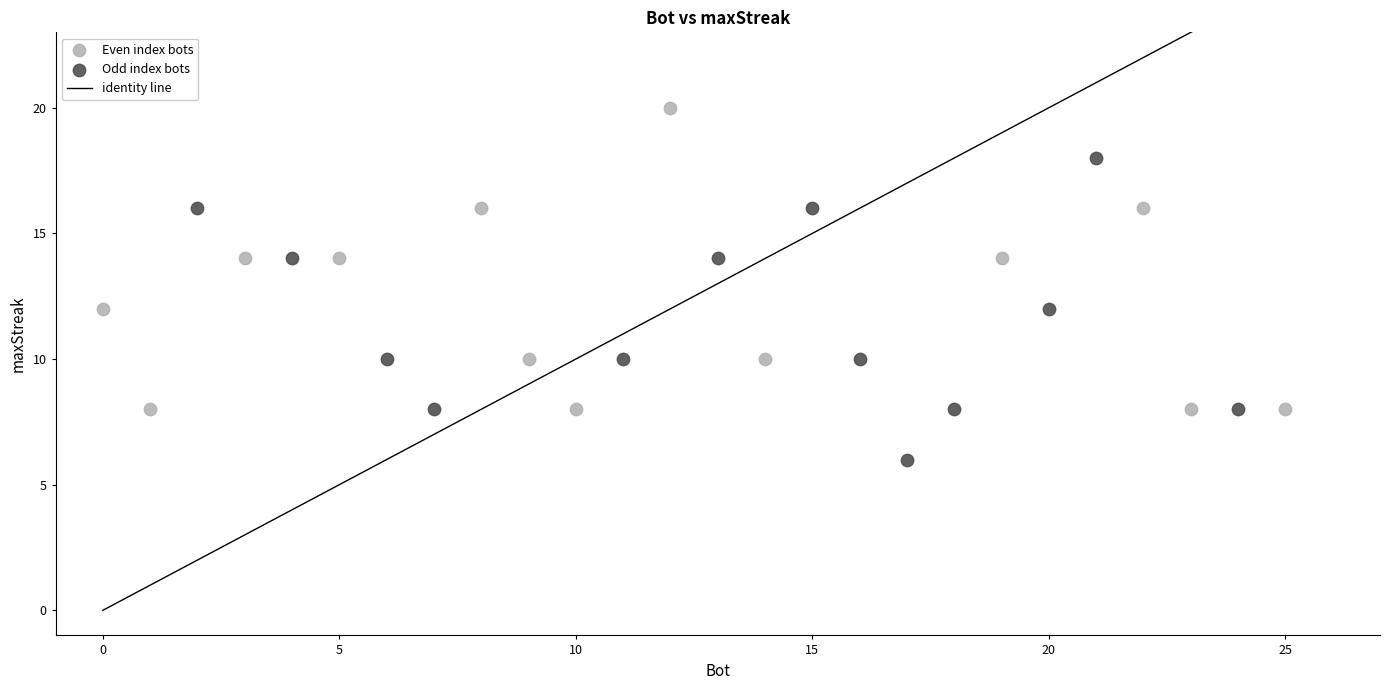

Which series reaches the maximum Y coordinate?

Even index bots